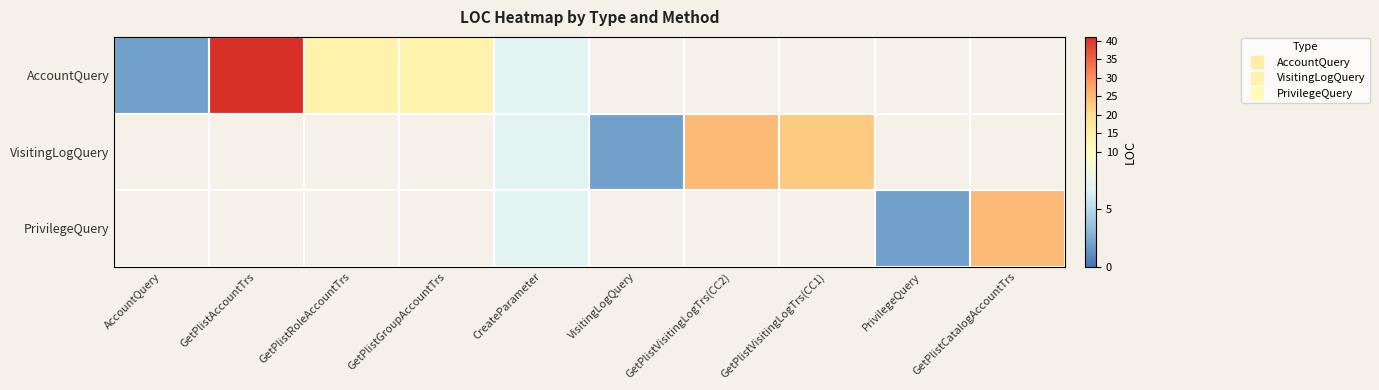

At which label does VisitingLogQuery first exceed 7?

GetPlistVisitingLogTrs(CC2)